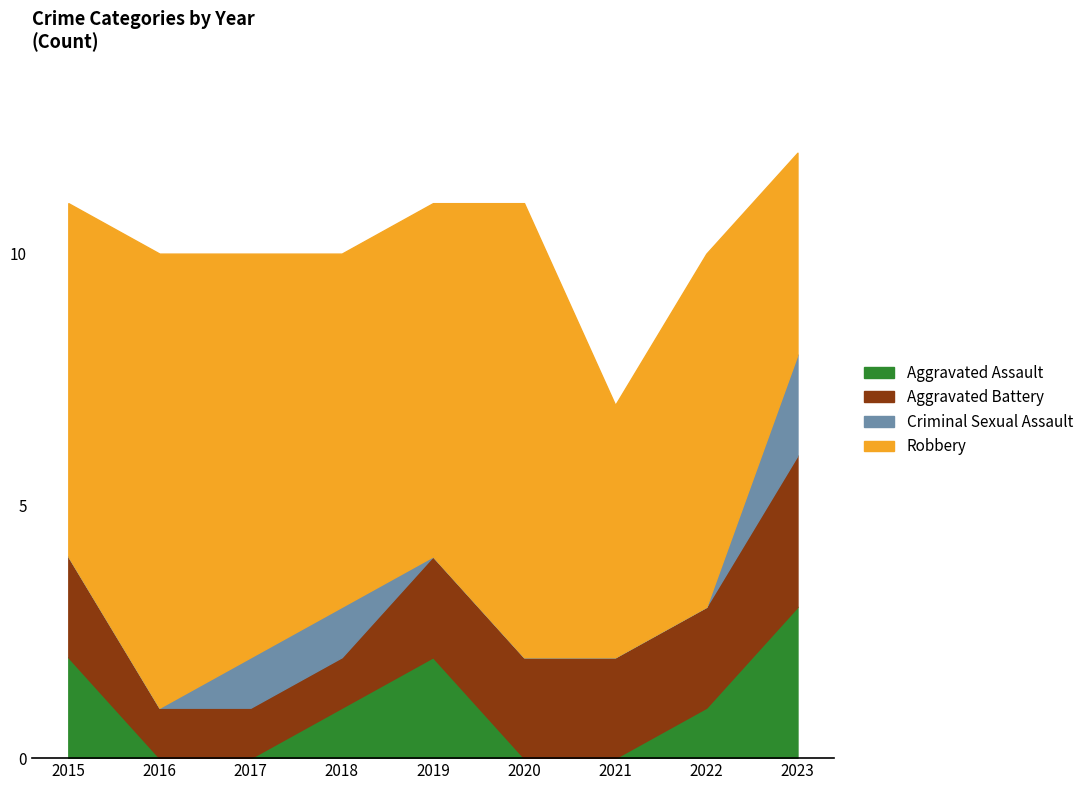

Reading left to right, what are all the values shown in this chart?

Aggravated Assault: 2015=2	2016=0	2017=0	2018=1	2019=2	2020=0	2021=0	2022=1	2023=3
Aggravated Battery: 2015=2	2016=1	2017=1	2018=1	2019=2	2020=2	2021=2	2022=2	2023=3
Criminal Sexual Assault: 2015=0	2016=0	2017=1	2018=1	2019=0	2020=0	2021=0	2022=0	2023=2
Robbery: 2015=7	2016=9	2017=8	2018=7	2019=7	2020=9	2021=5	2022=7	2023=4